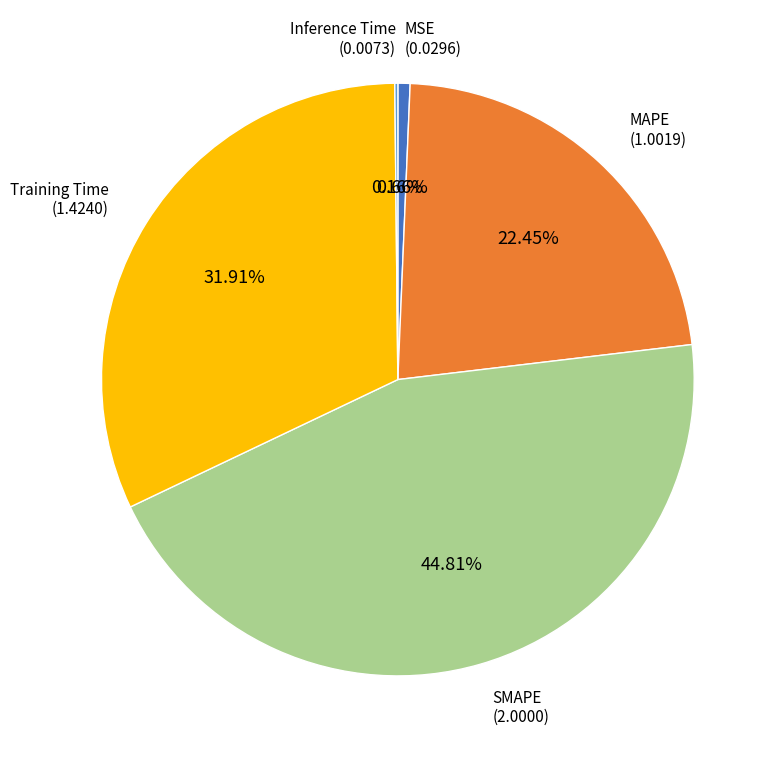

Is there a majority slice in this chart?

No